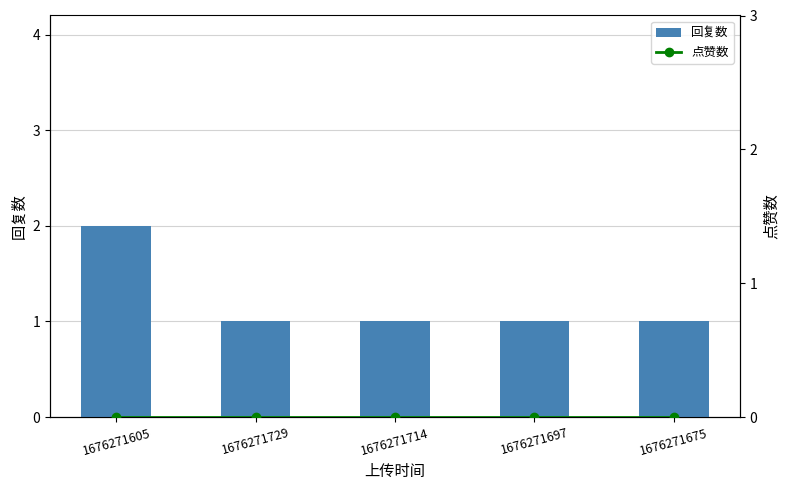

At 1676271675, list the series in order from smallest to largest.

点赞数, 回复数